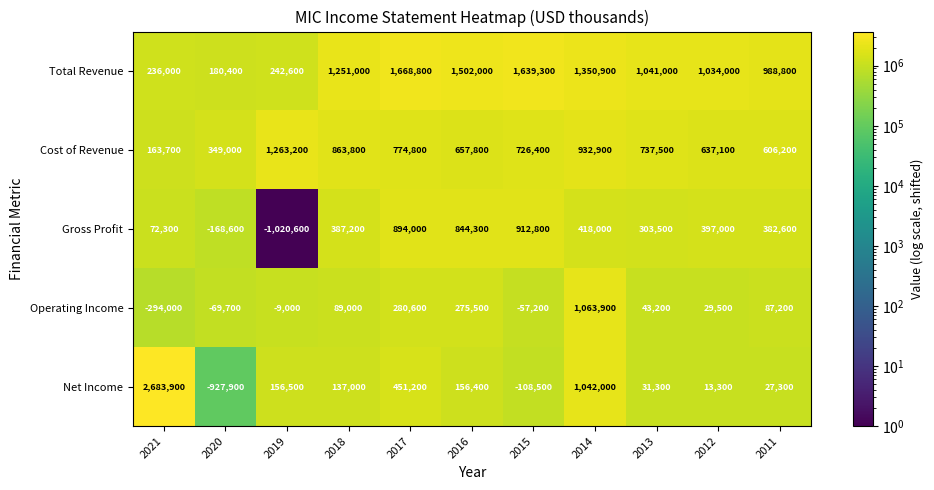

Is it true that Cost of Revenue equals 174835 at 2012?

False